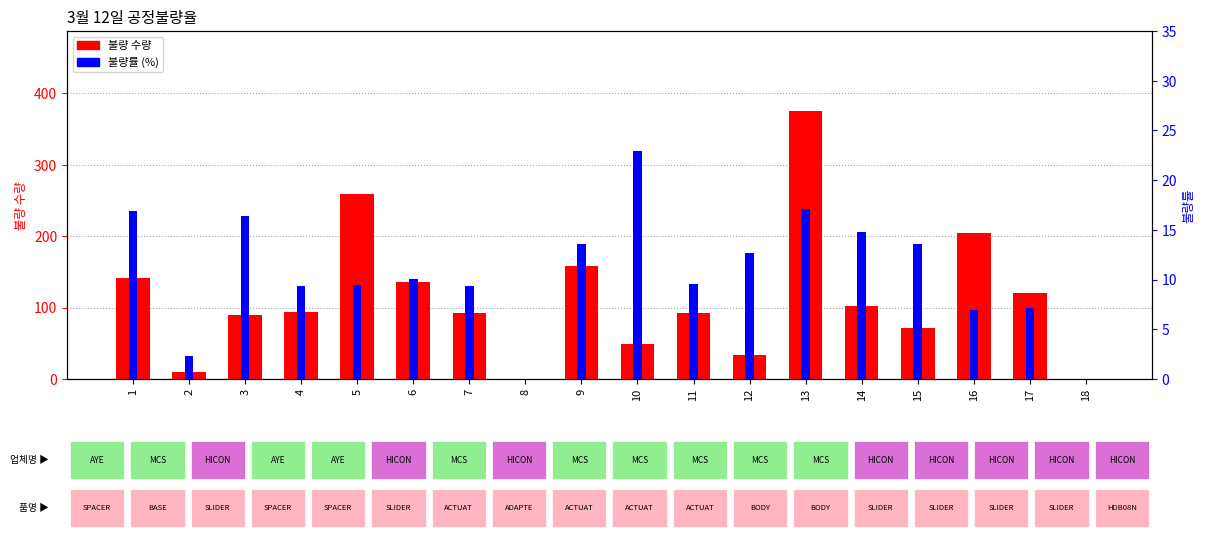

Rank the series at 13 from lowest to highest value.

불량률 (%), 불량 수량